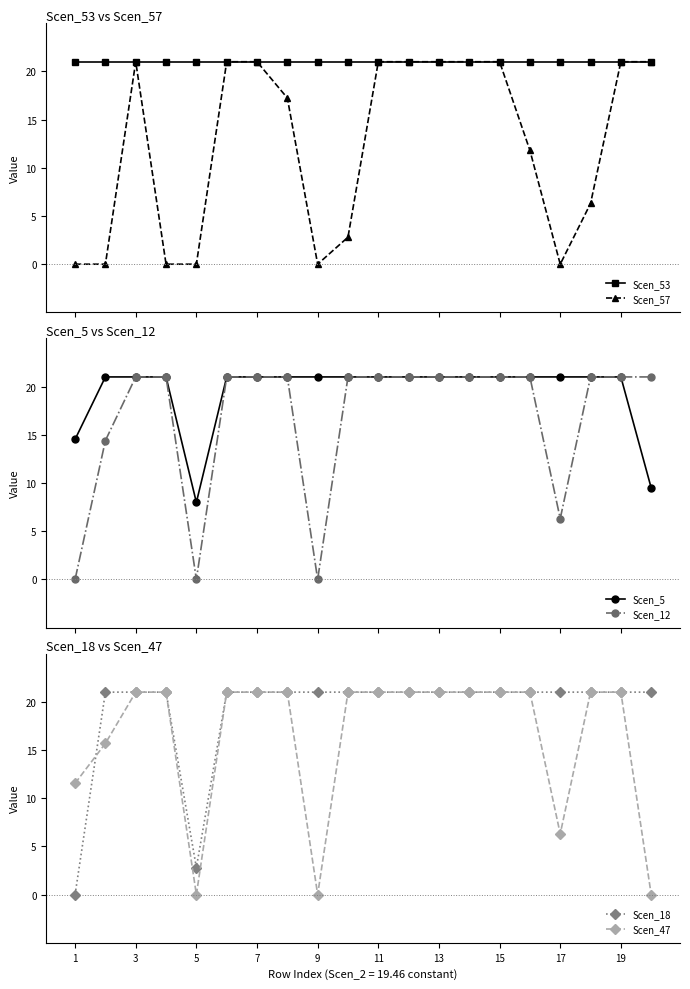

Is this an area chart (filled region under the line)?

No